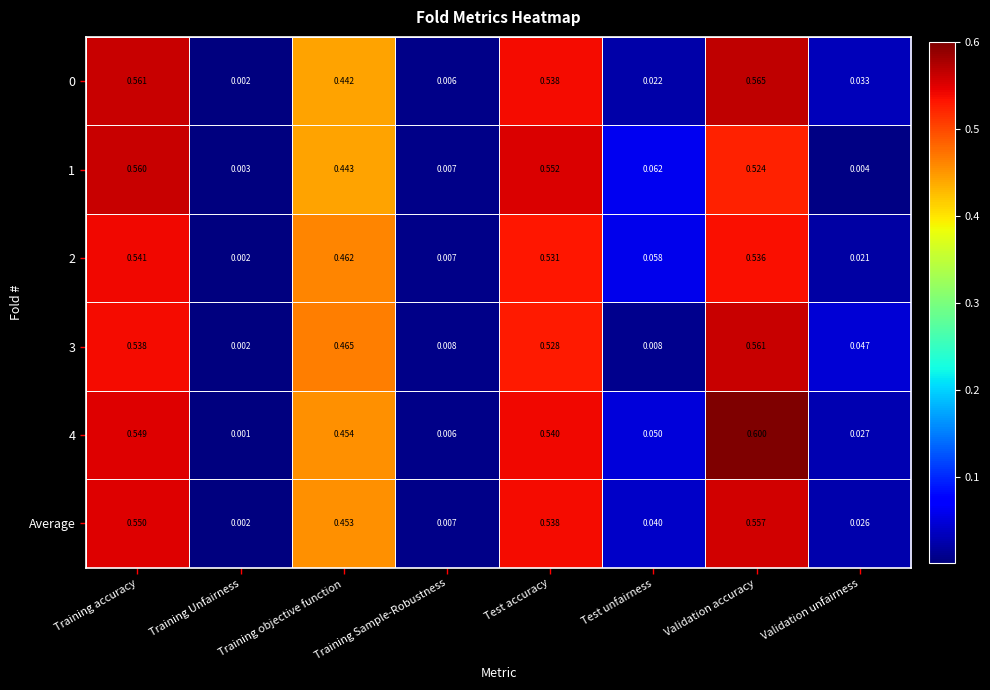

At which label does 4 reach its peak?

Validation accuracy